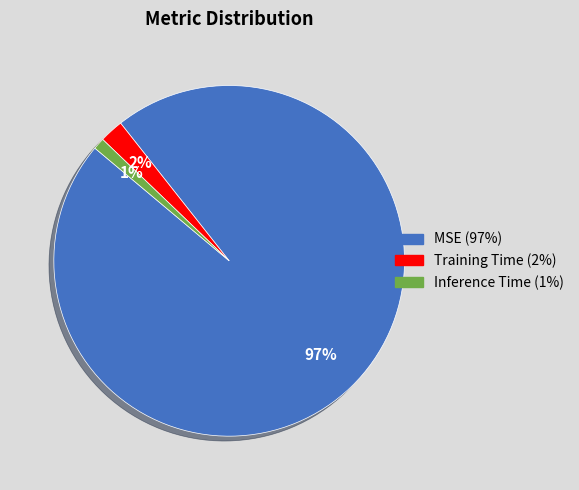

Which category has the smallest portion of the pie?

Inference Time